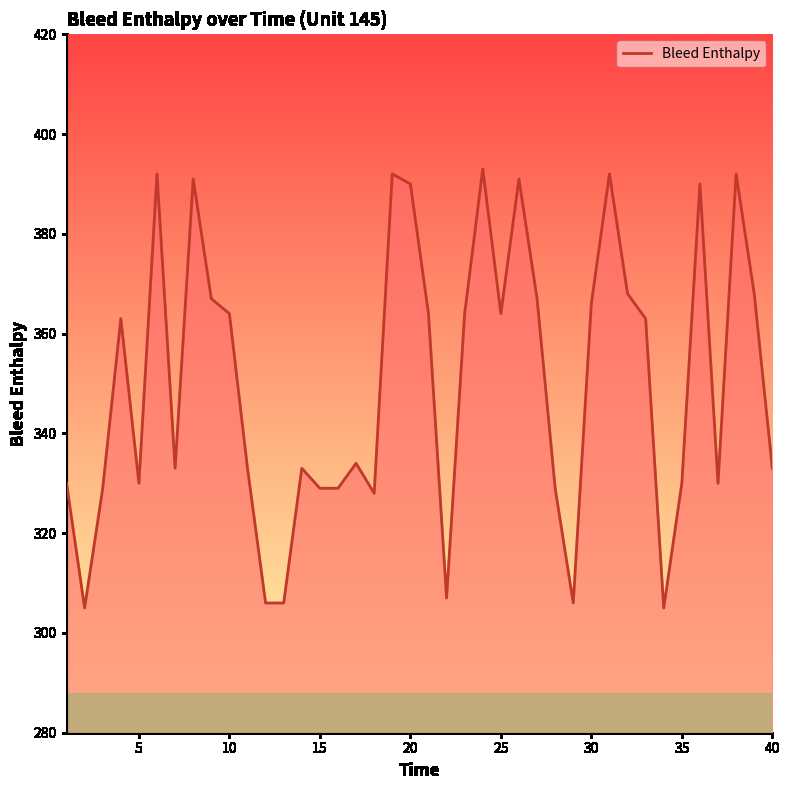

What is the minimum value shown in the chart?

305